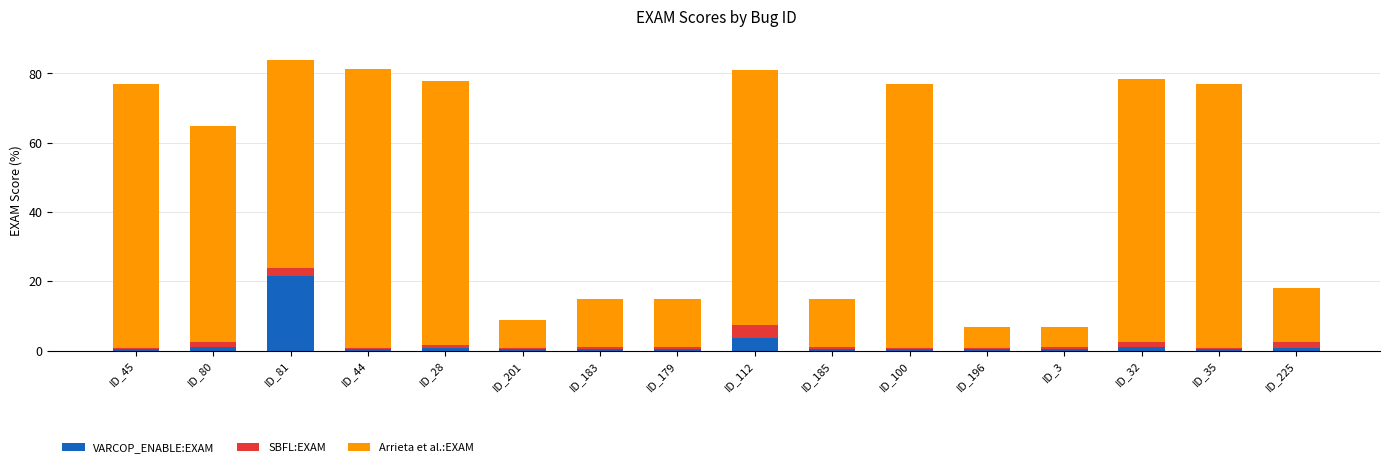

What is the highest value of the VARCOP_ENABLE:EXAM series?

21.5